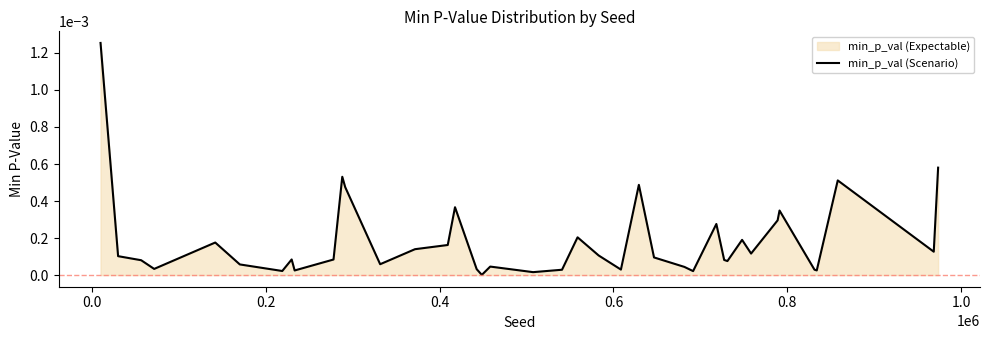

Does the chart display data point markers on the line(s)?

No